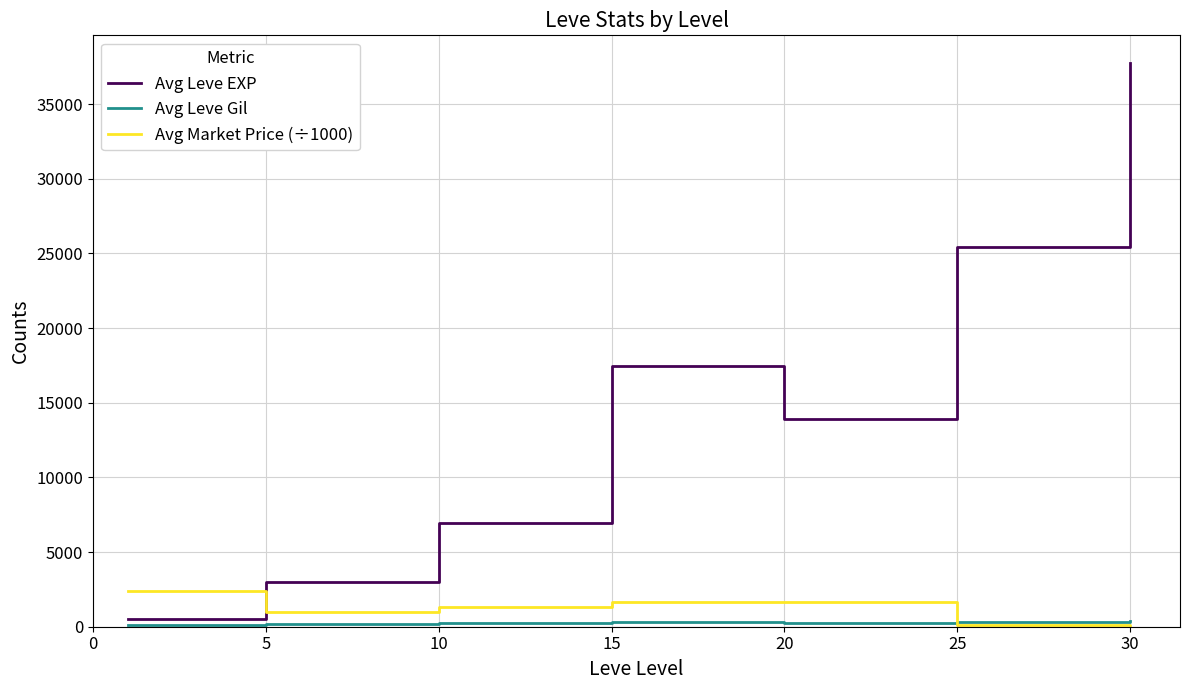

True or false: Avg Market Price (÷1000) and Avg Leve EXP intersect in this chart.

True